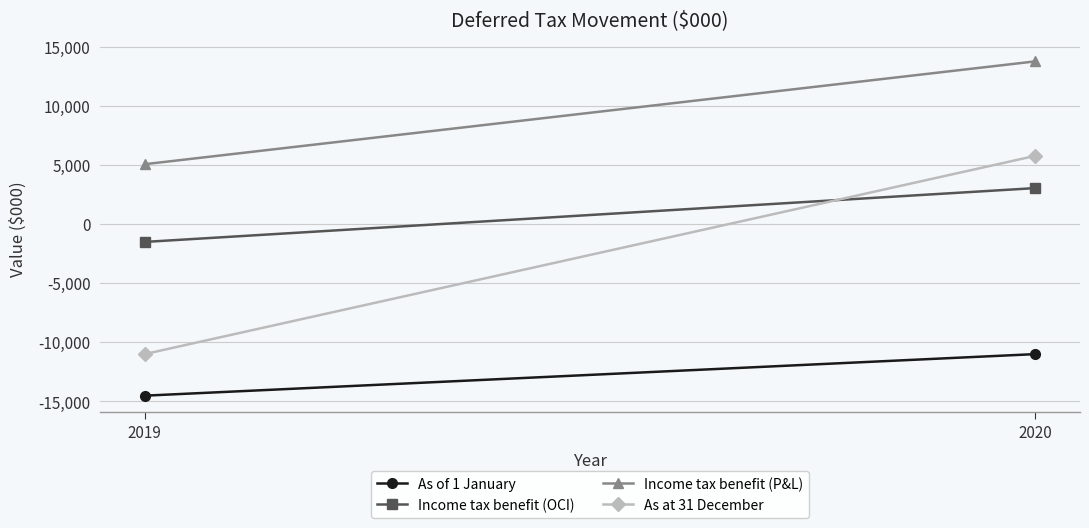

True or false: Income tax benefit (OCI) has a value of 5082 at 2020.

False